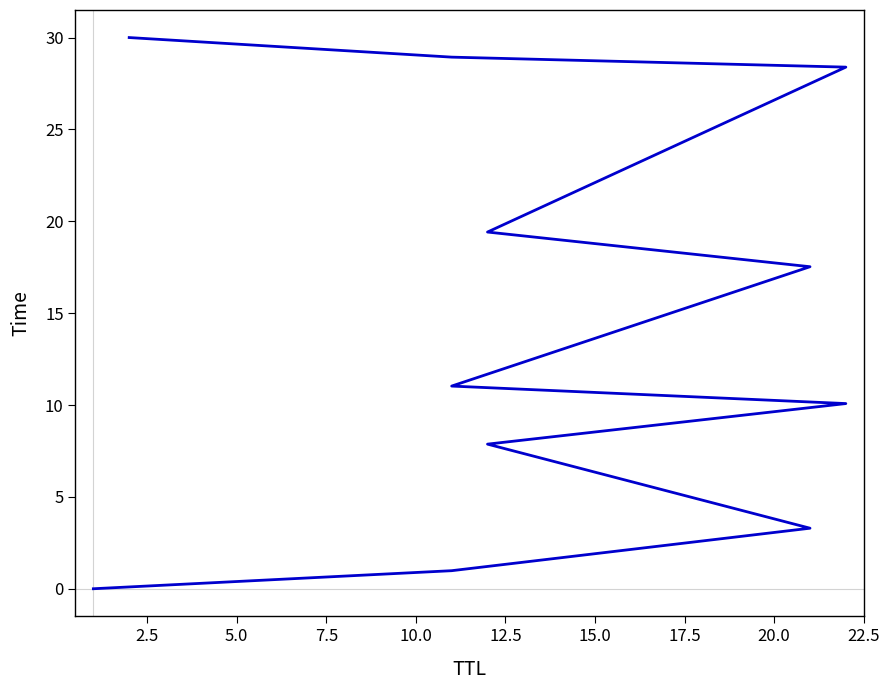

What is the change in value from 10.0 to 15.0?

+7.4